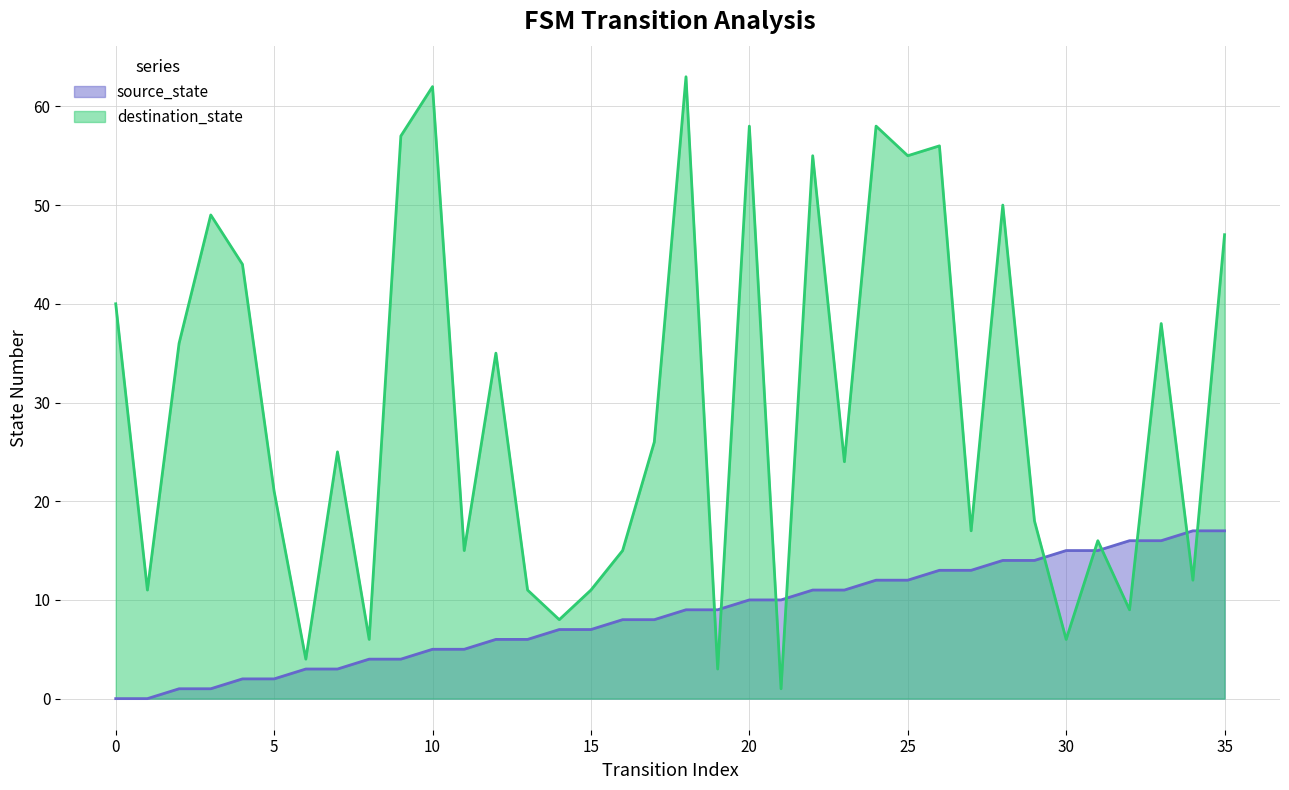

Which series ends up on top after the final intersection of source_state and destination_state?

destination_state